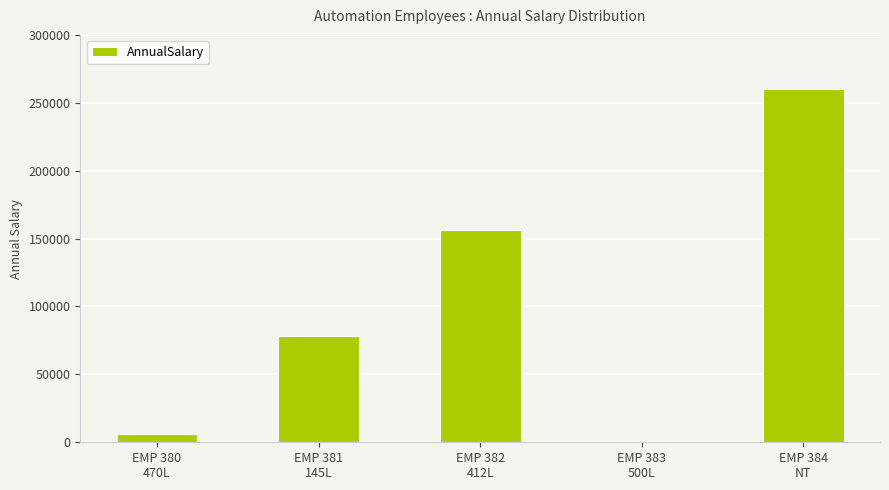

True or false: the data shows 6240.0 at EMP 380
470L.

True